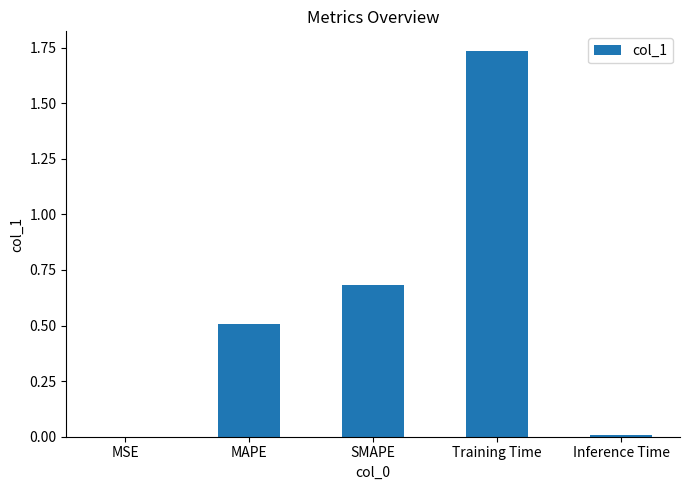

Between MAPE and SMAPE, which is larger?

SMAPE